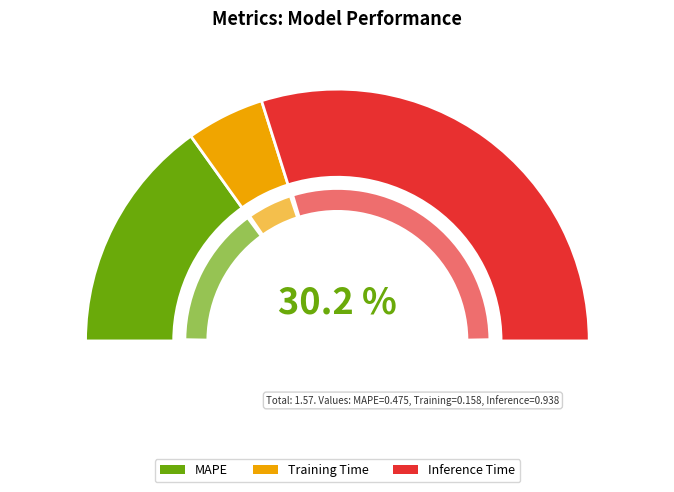

Which category has the biggest portion of the pie?

Inference Time